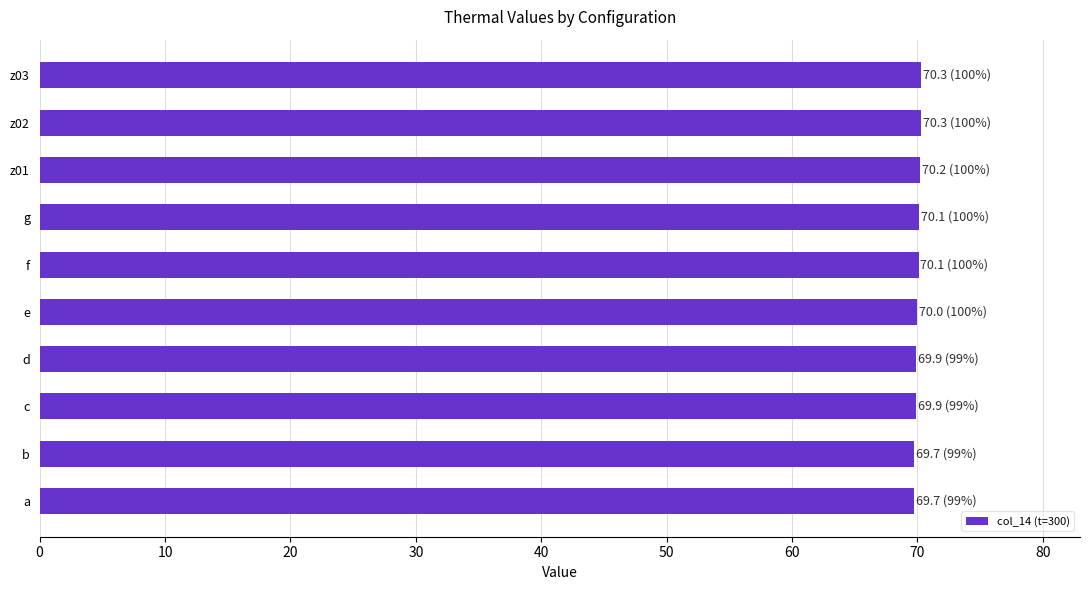

What is the average value?

70.0